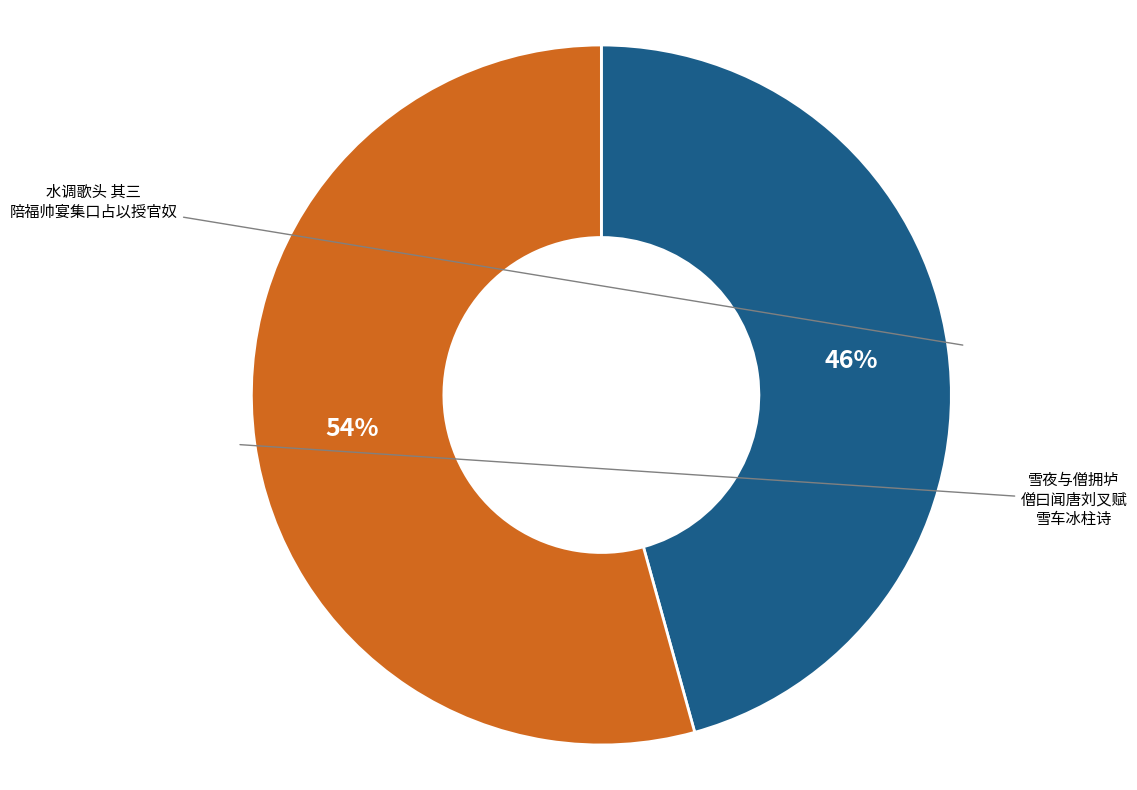

To the nearest percent, what is the average slice percentage?

50%